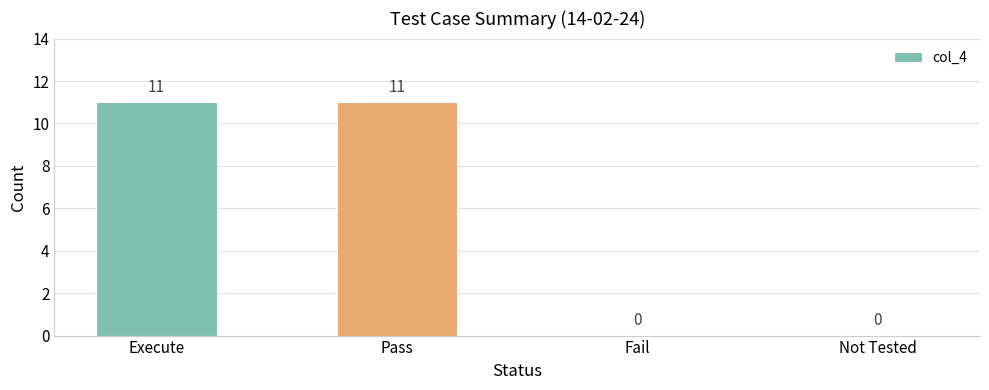

What is the change in value from Execute to Fail?

-11